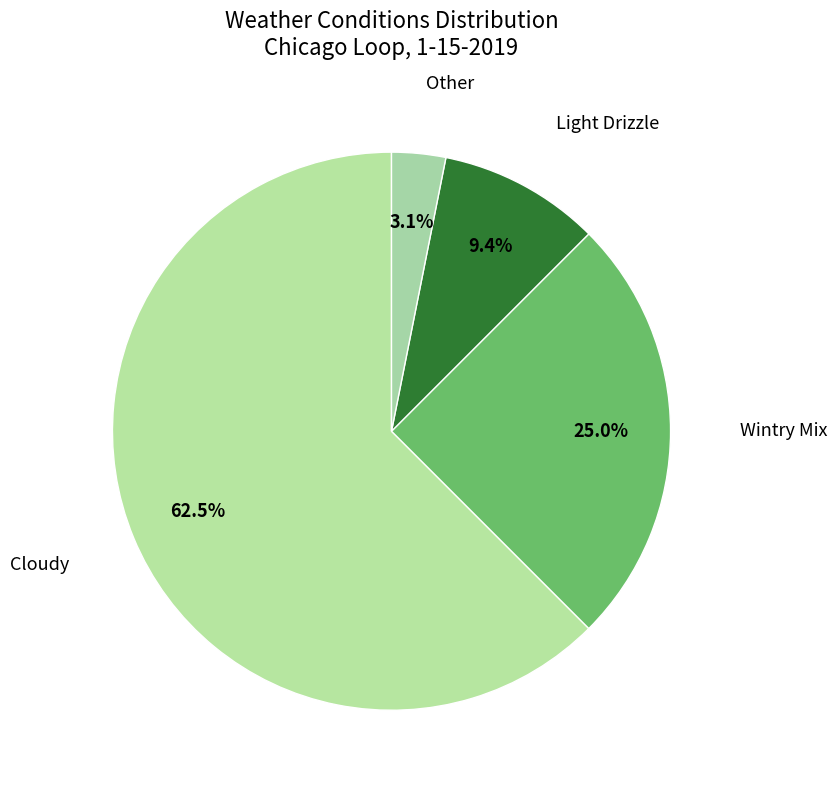

Which category has the smallest portion of the pie?

Other